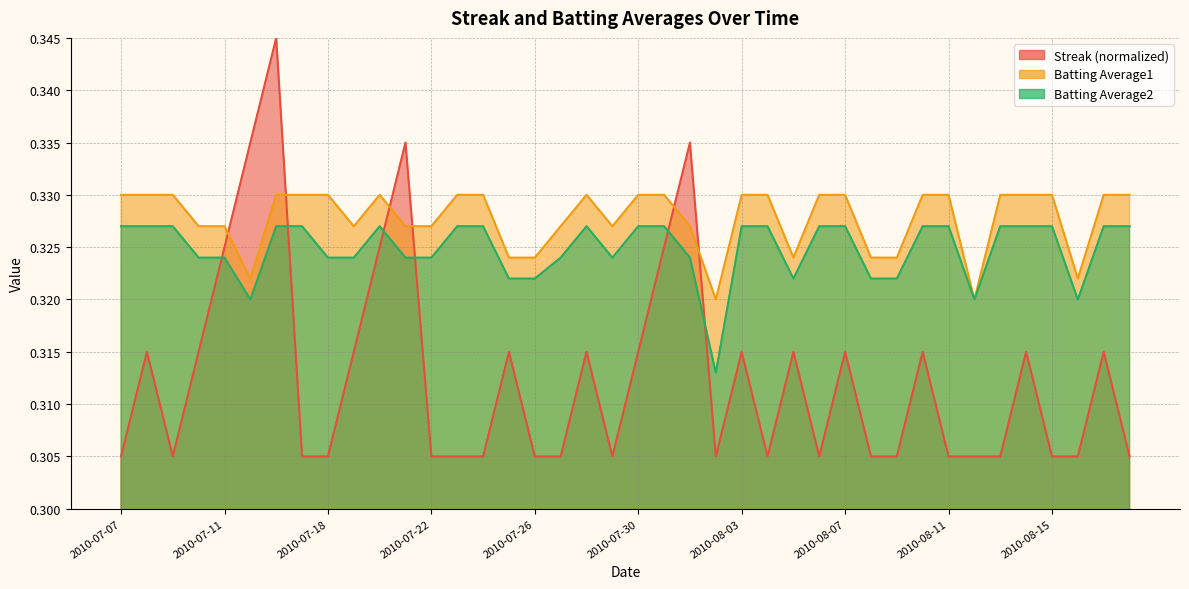

What is the sum of all Streak values?

12.5